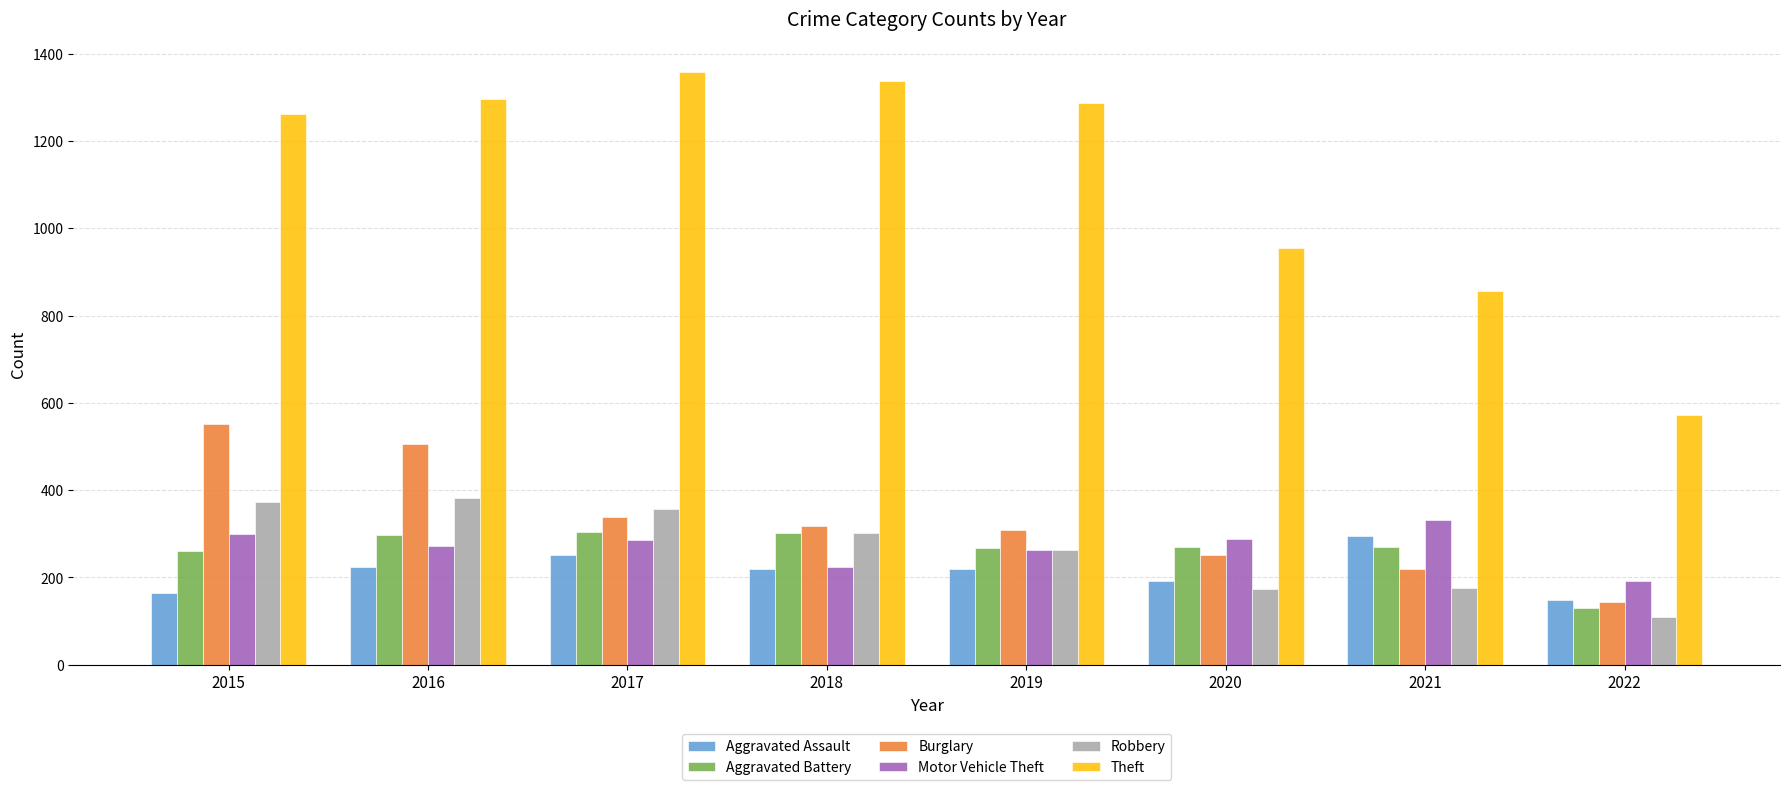

What is the average value of the Aggravated Battery series?

262